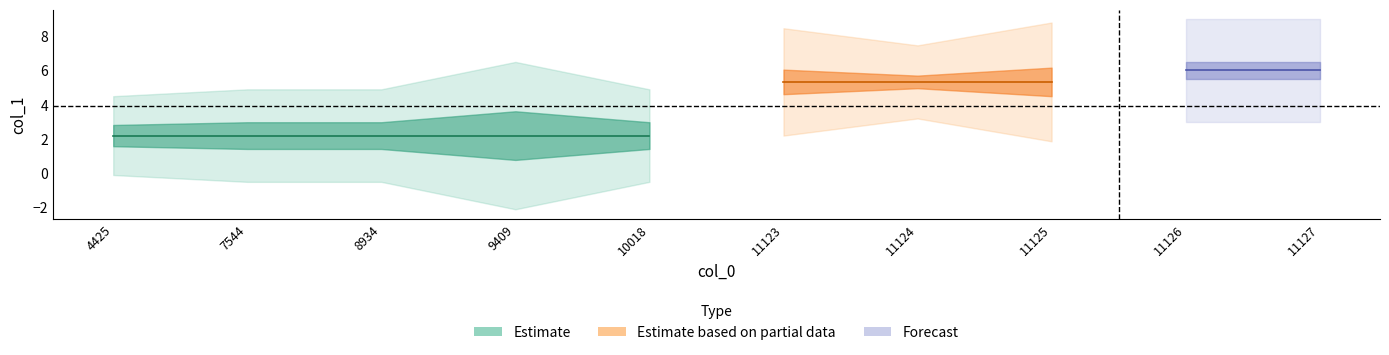

Is it true that the value at 11125 is 12?

False